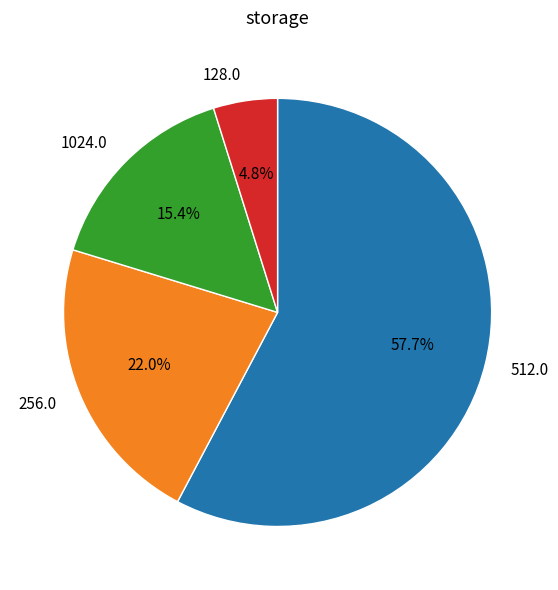

Which category has the biggest portion of the pie?

512.0